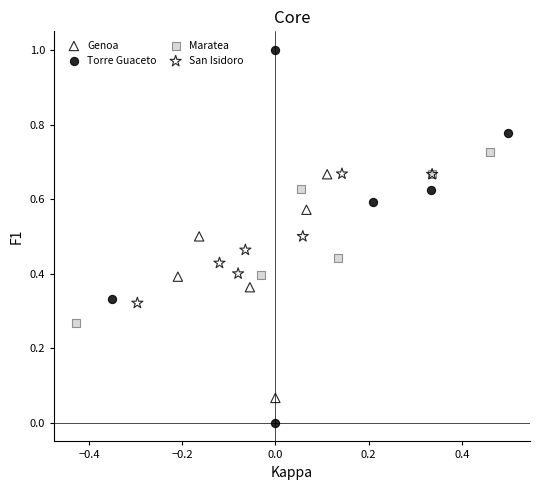

What are all the series names shown in the legend?

Genoa, Torre Guaceto, Maratea, San Isidoro